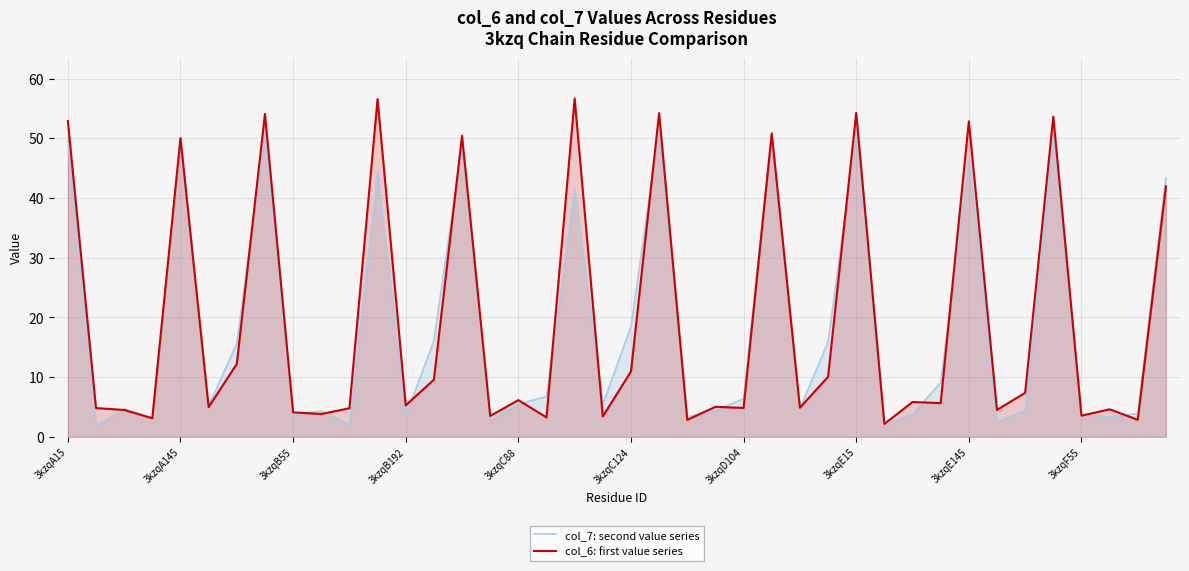

What is the total value across all series at 3kzqD104?

11.2